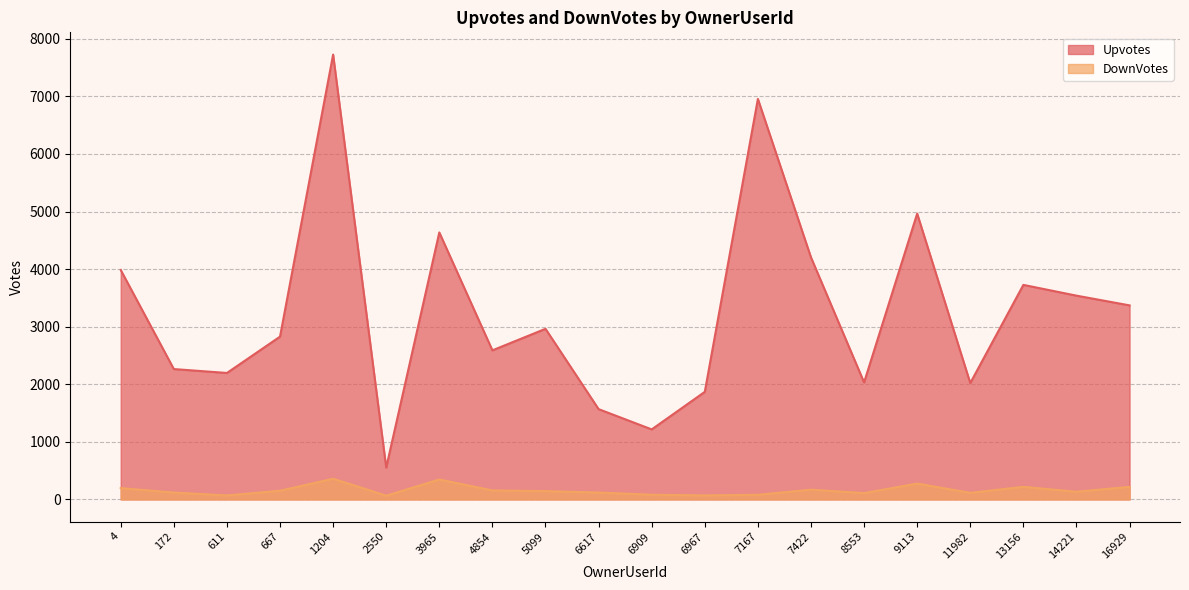

Reading left to right, what are all the values shown in this chart?

Upvotes: 3985	2264	2196	2827	7726	553	4637	2589	2963	1568	1216	1868	6956	4204	2032	4964	2021	3726	3539	3370
DownVotes: 196	119	69	151	359	65	346	156	144	119	81	69	80	169	110	275	114	218	133	218